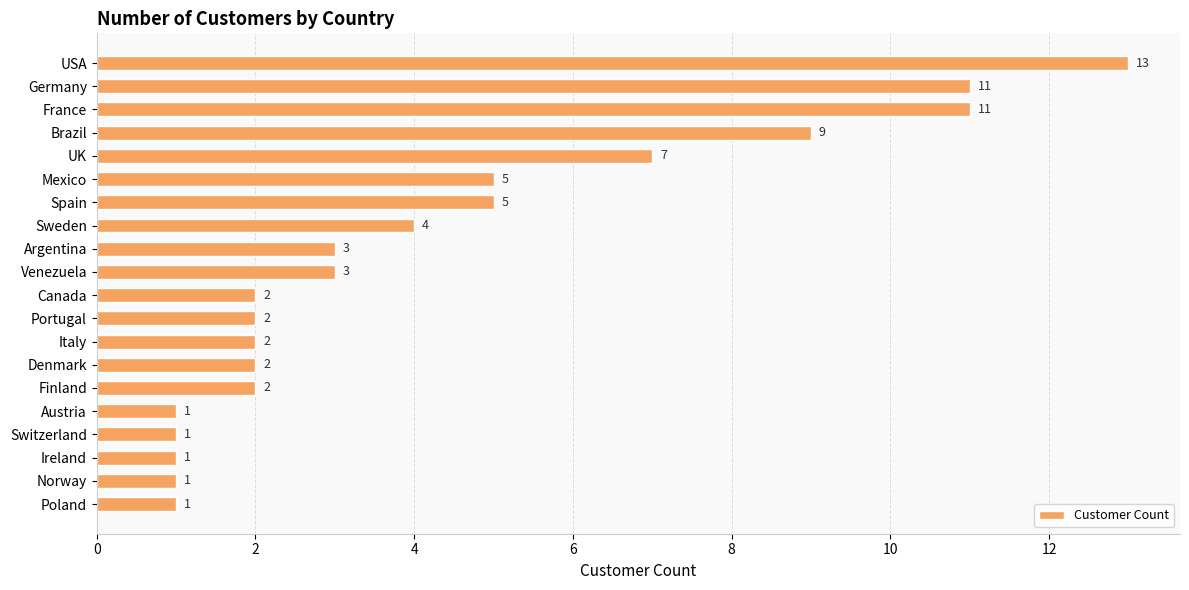

True or false: the data shows 0 at Switzerland.

False